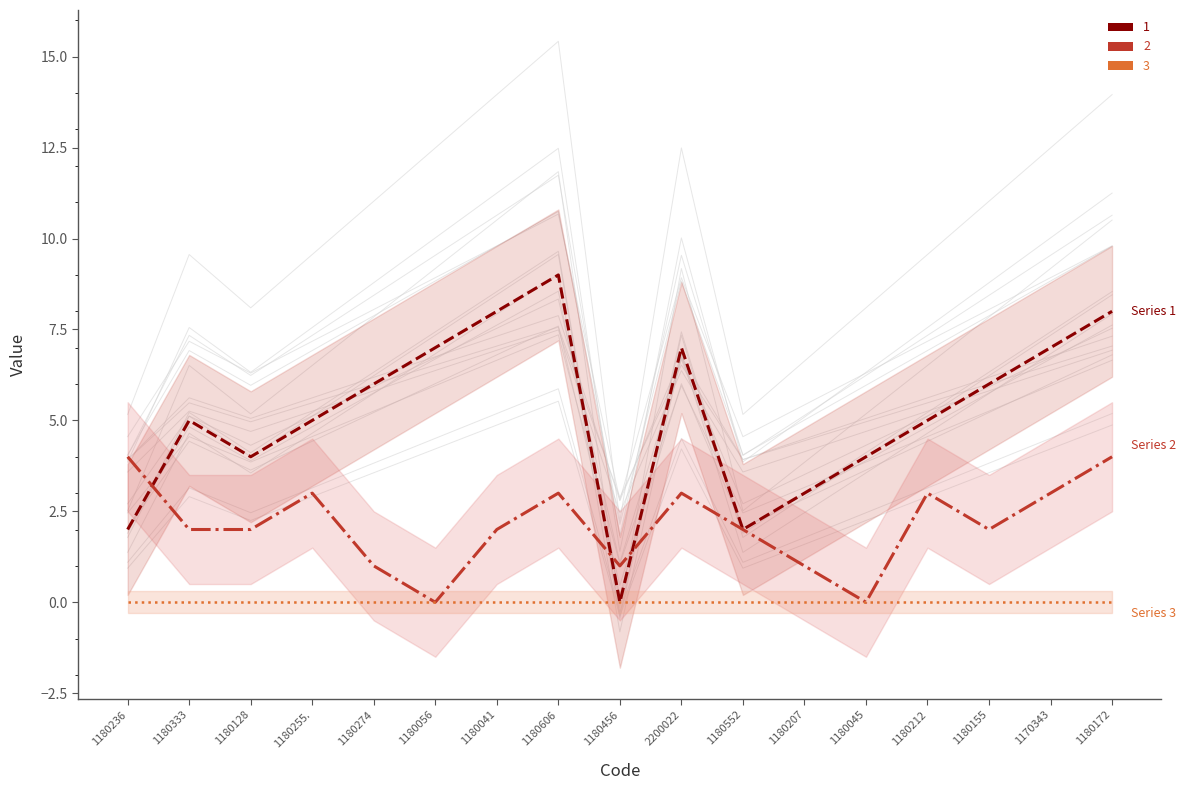

What is the sum of the 1 values at 1180552 and 1180456?

6.0